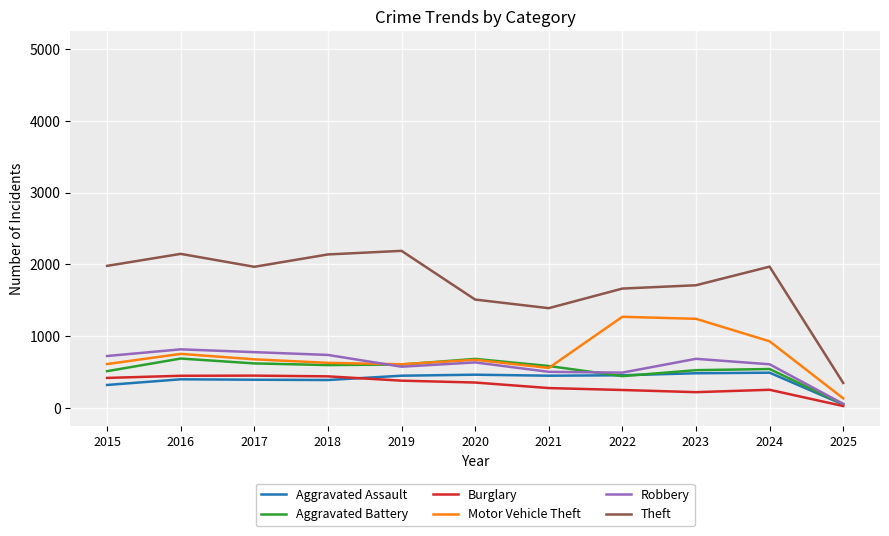

What is the spread (max minus min) of values at 2023?

1488